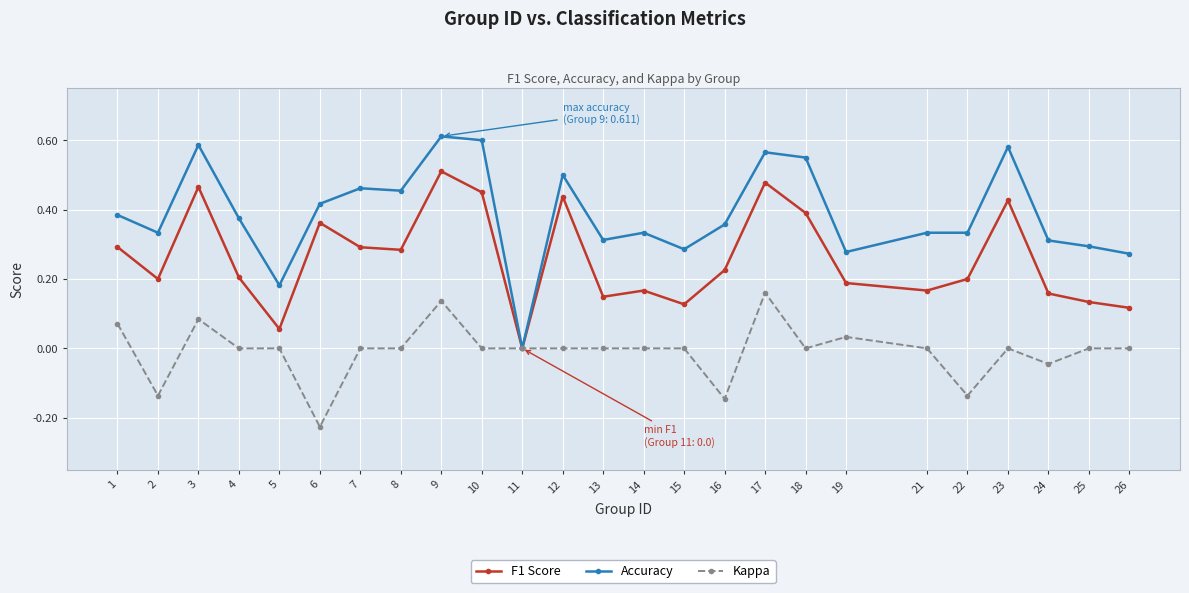

Which series has the widest spread of values?

Accuracy